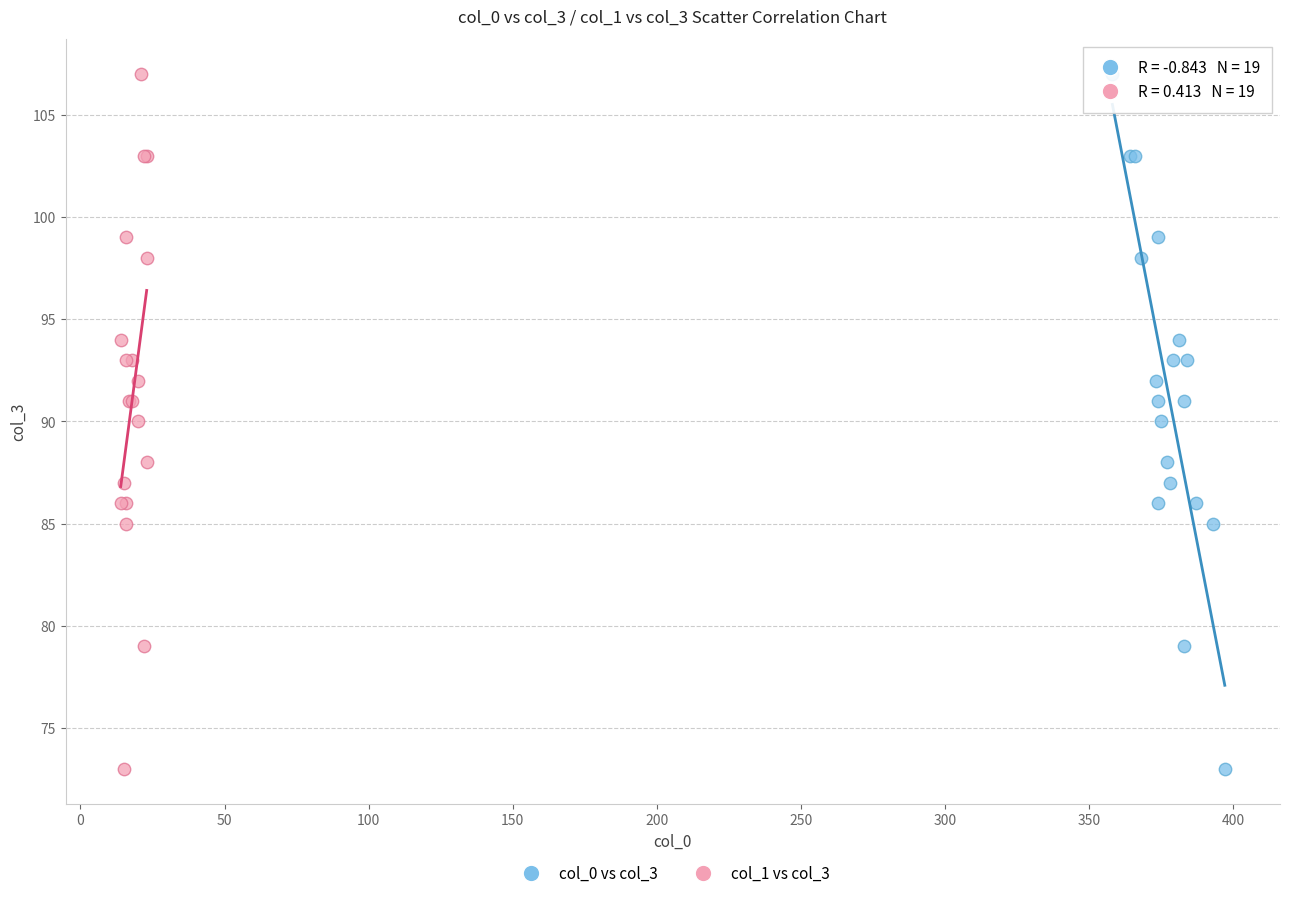

What are all the series names shown in the legend?

col_0 vs col_3, col_1 vs col_3